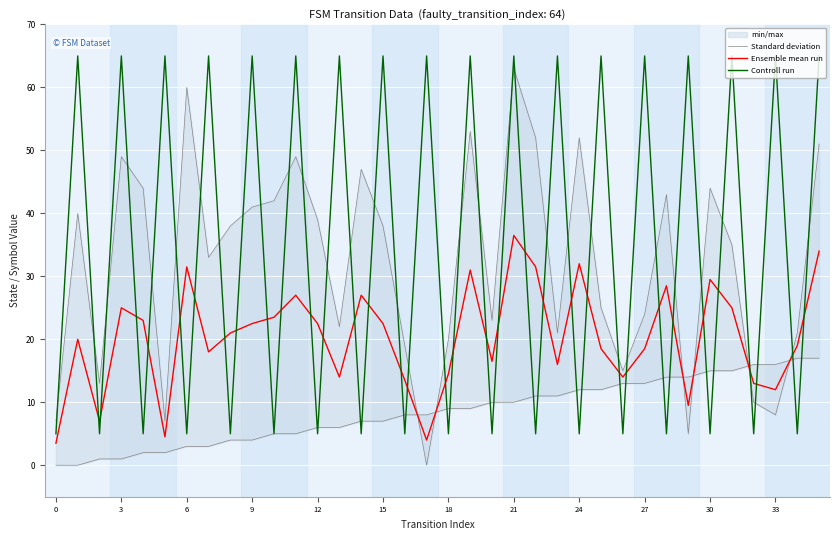

True or false: Ensemble mean run has a value of 6.2 at 0.

False